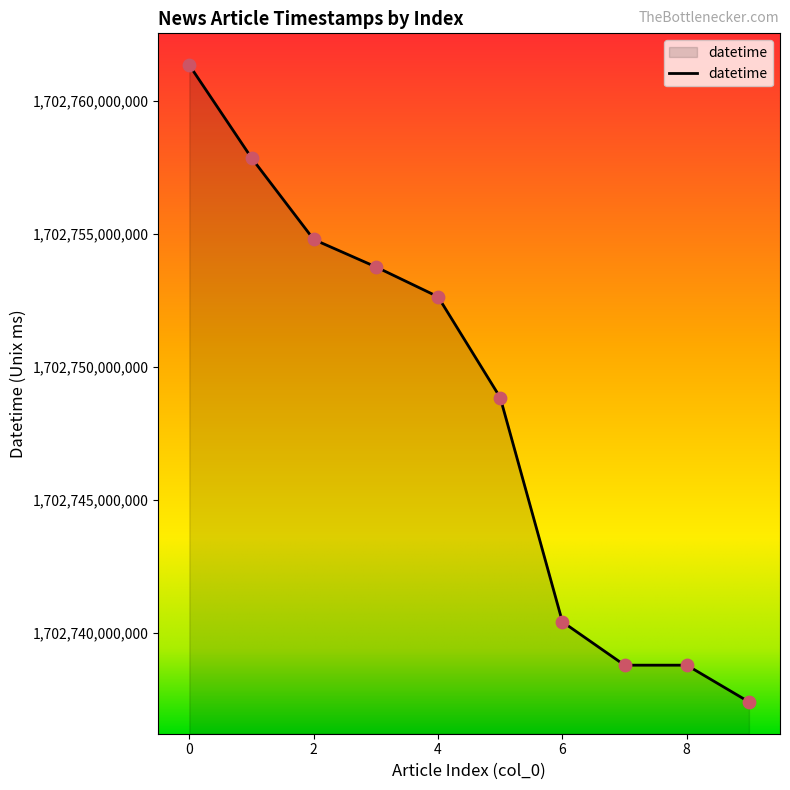

What is the maximum value shown in the chart?

1702761353000